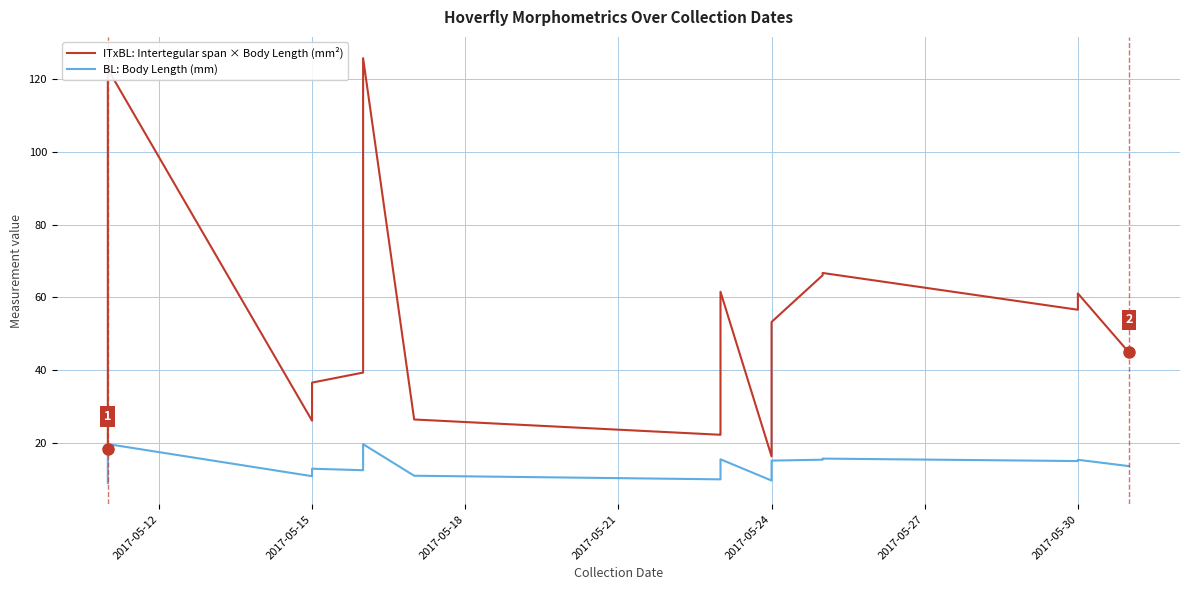

Rank the series by their maximum value, from highest to lowest.

ITxBL: Intertegular span × Body Length (mm²), BL: Body Length (mm)